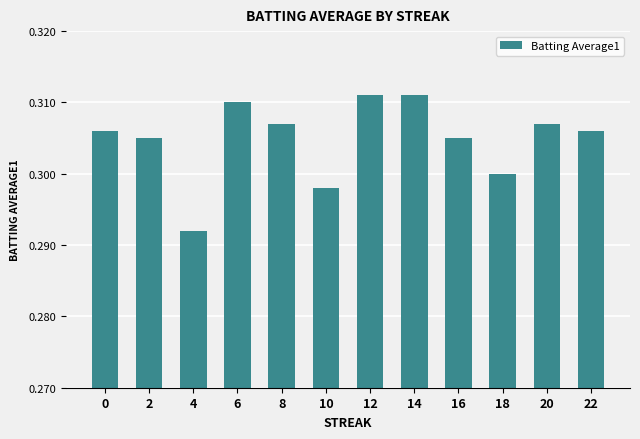

At which label is the value closest to 0?

4